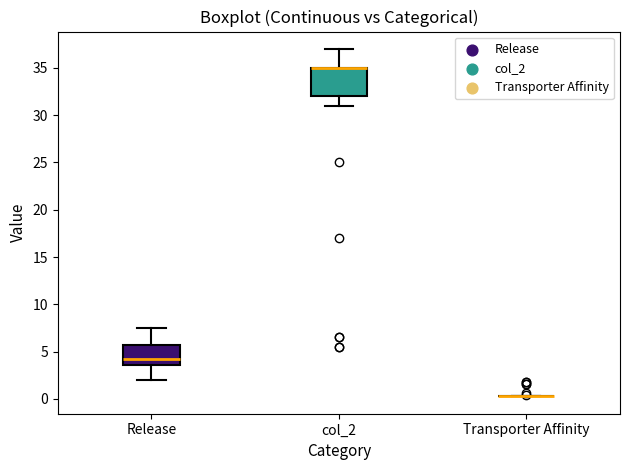

Reading left to right, read every box against the y-axis: the position of its median line, the range the box covers, and the ends of its whiskers. The values are not printed on the chart, so give them approximately, as read against the axis.

Release: median 4.0, box 3.5 to 6.0, whiskers 2.0 to 7.5
col_2: median 35.0 (drawn on the box's upper edge), box 32.0 to 35.0, whiskers 31.0 to 37.0
Transporter Affinity: box collapsed to a line at 0.5, whiskers 0.5 to 0.5